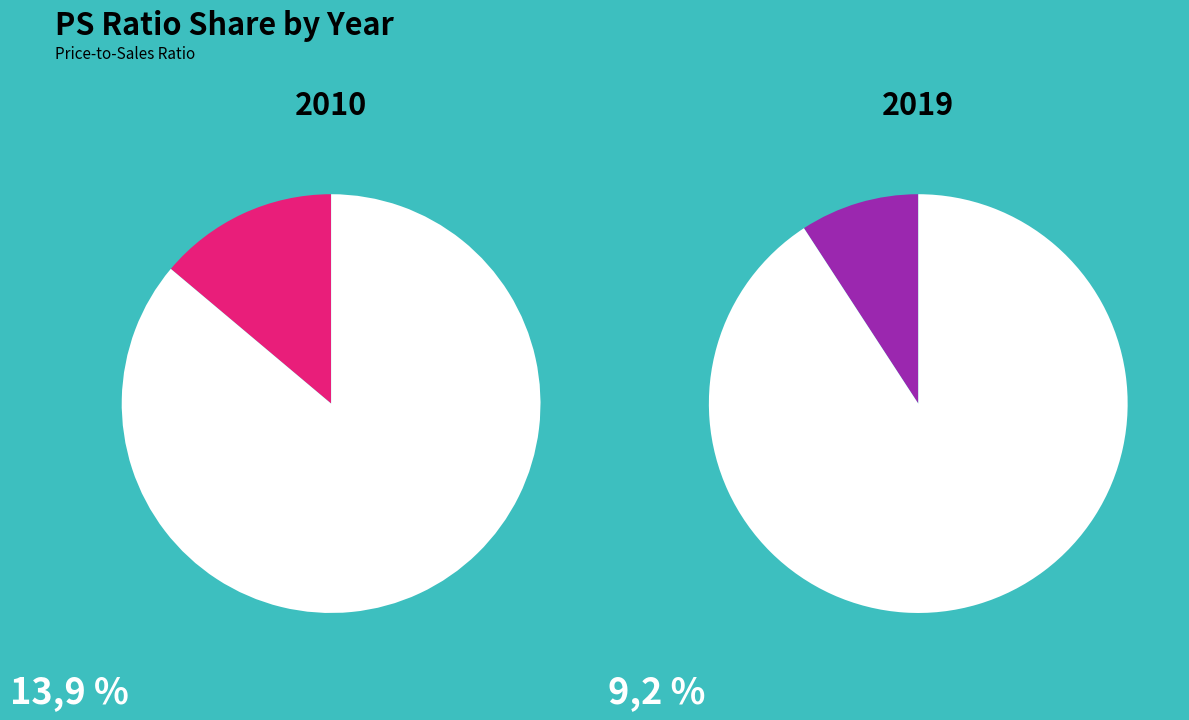

True or false: 2010 accounts for 6% of the total.

False